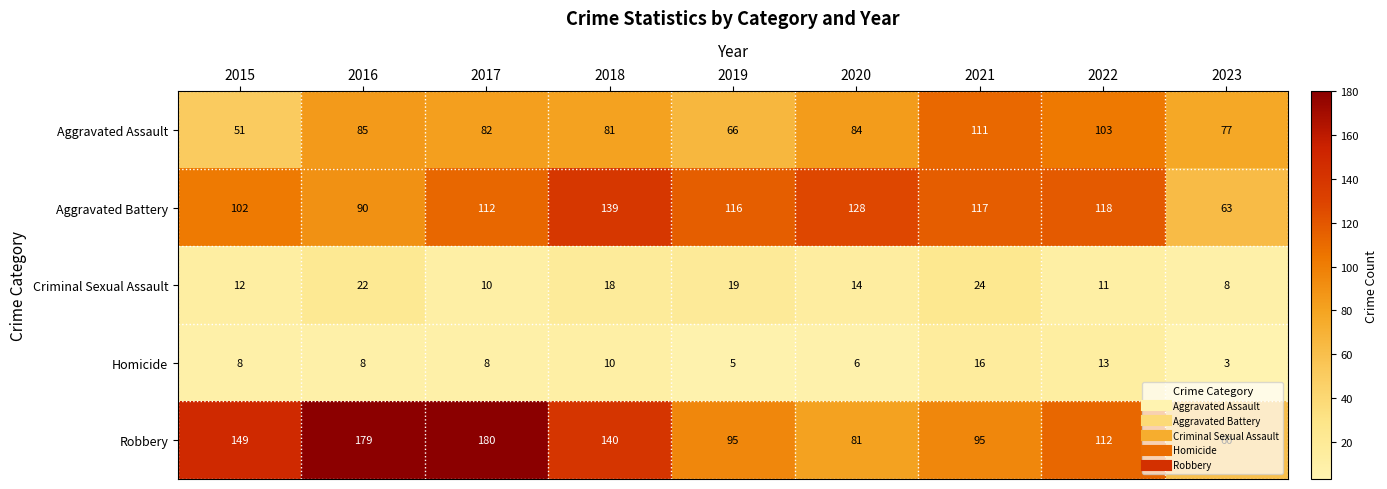

Rank the series at 2017 from lowest to highest value.

Homicide, Criminal Sexual Assault, Aggravated Assault, Aggravated Battery, Robbery